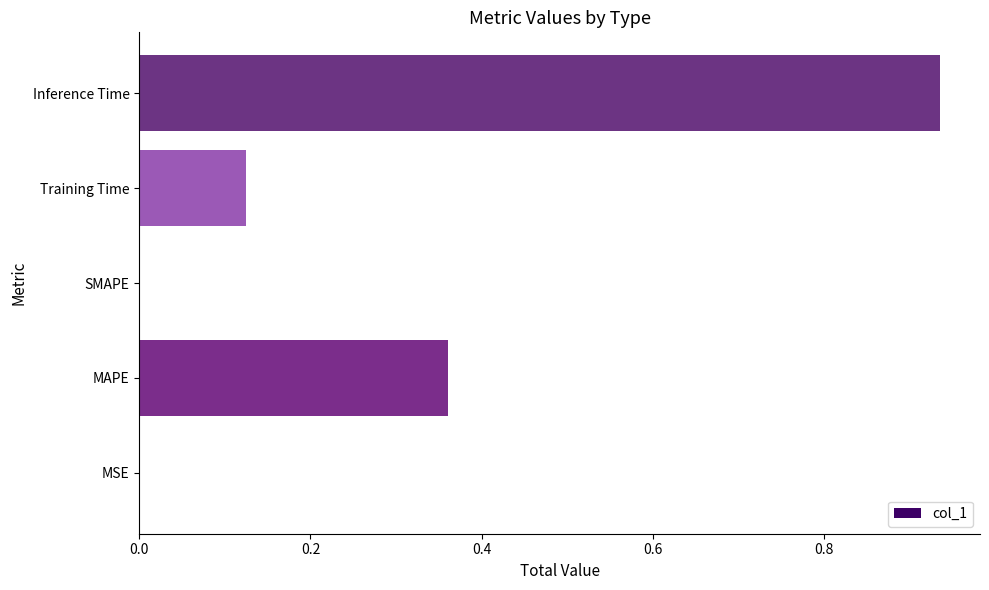

The value at Inference Time is 1.4. True or false?

False